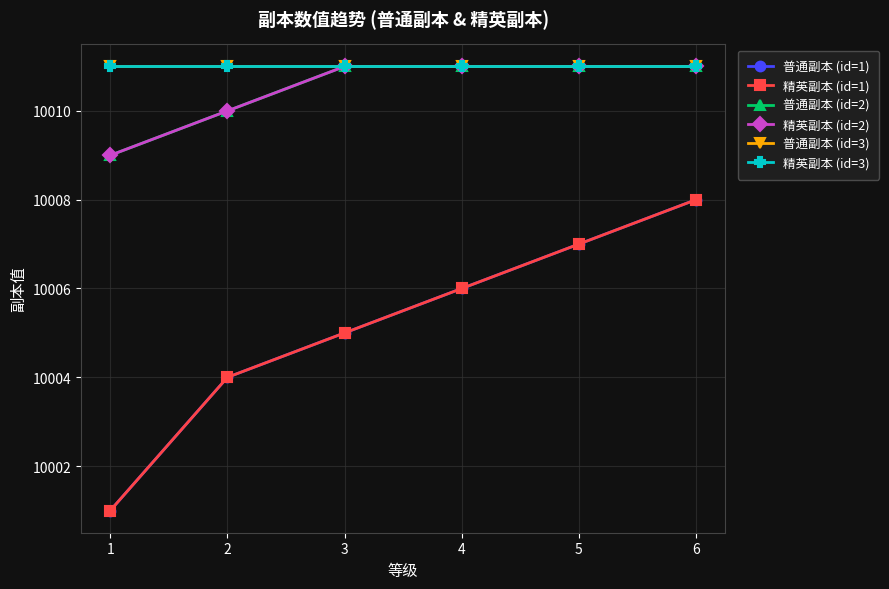

At which category is the sum across all series the highest?

6